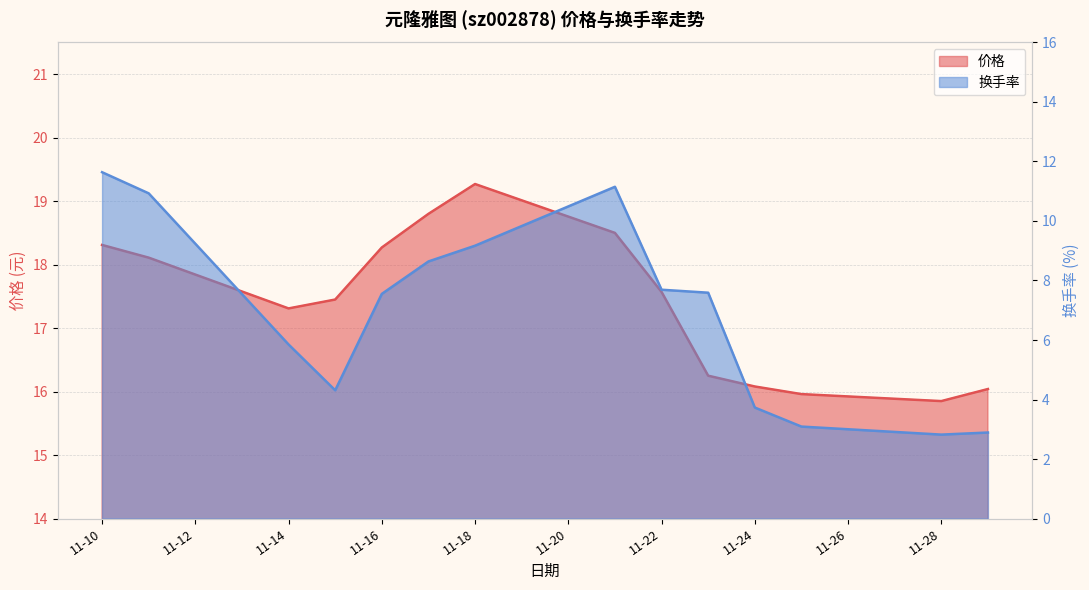

Which has a higher value, 11-14 or 11-16?

11-16